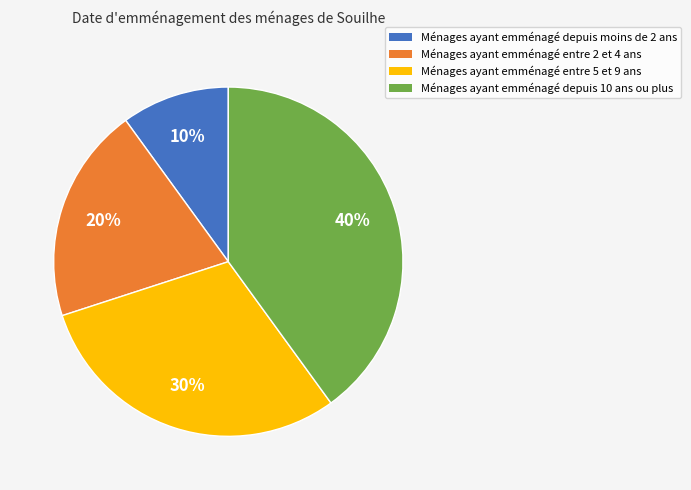

To the nearest percent, what is the difference between the largest and smallest slice percentages?

30%